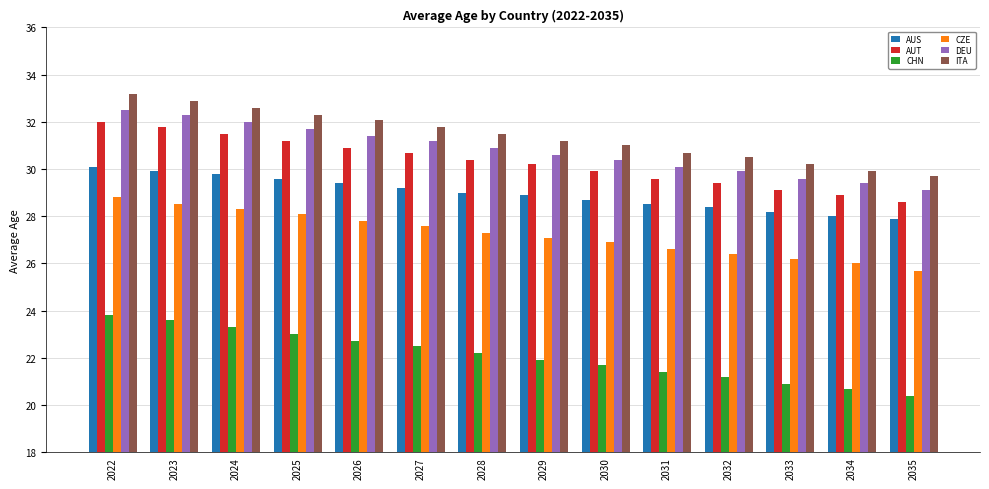

What value does the CZE series have at 2025?

28.1